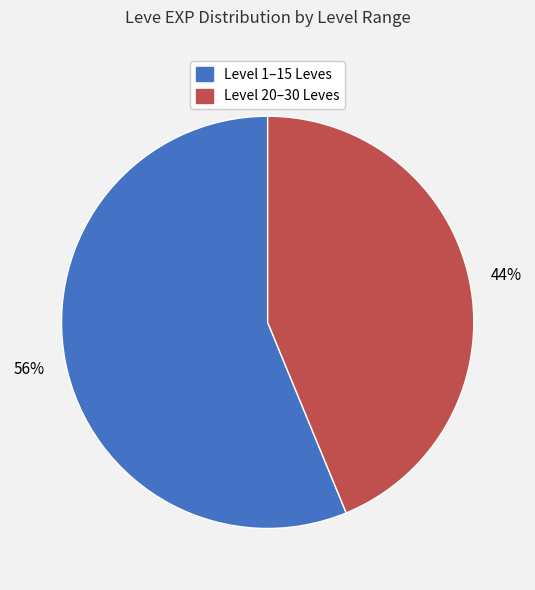

How many segments does this pie chart have?

2